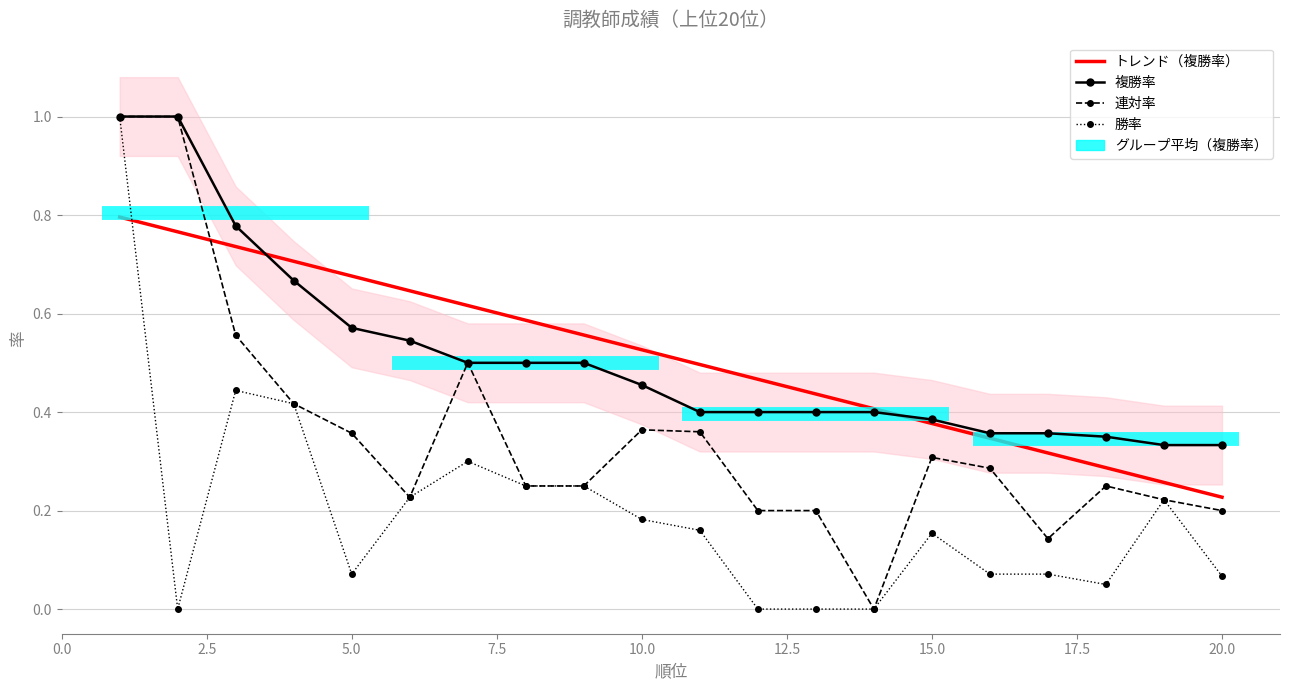

How many lines are shown in the chart?

4